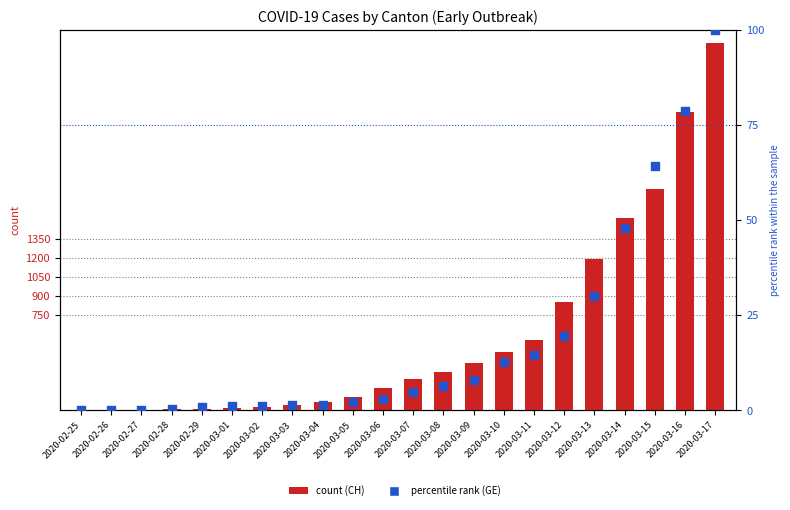

Is the value of CH (count) at 2020-02-28 greater than the value of GE (percentile rank) at 2020-02-25?

Yes